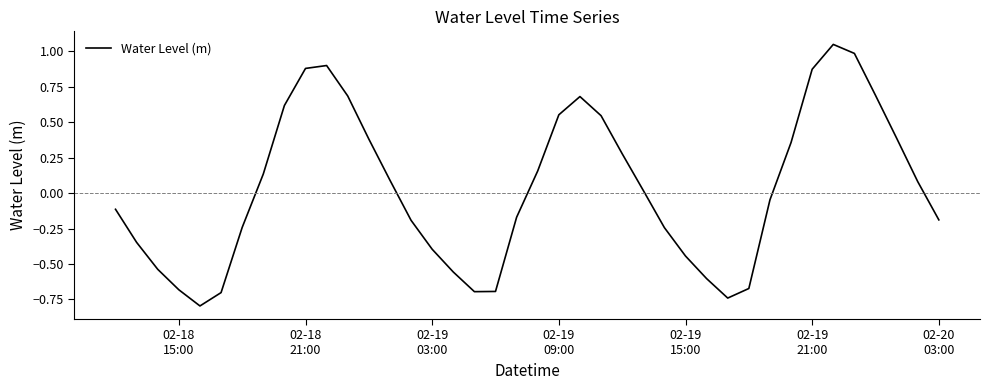

What is the minimum value shown in the chart?

-0.8